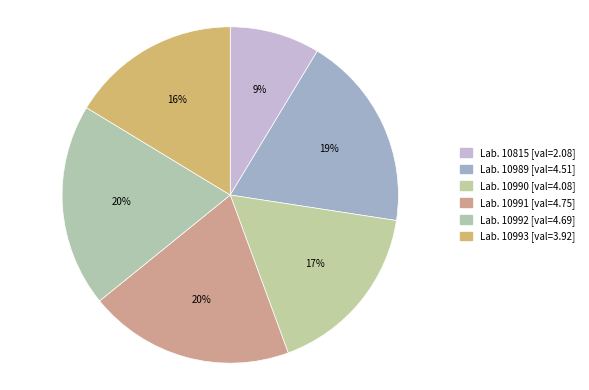

What is the smallest slice in the pie chart?

10815